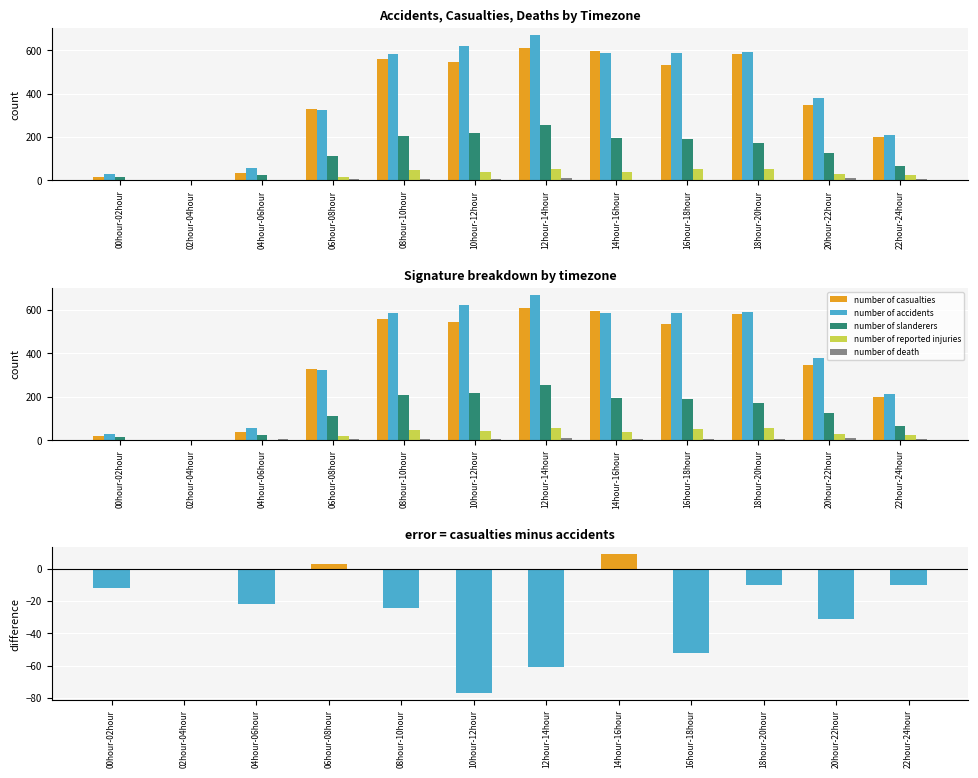

The value of number of reported injuries at 08hour-10hour is 81. True or false?

False